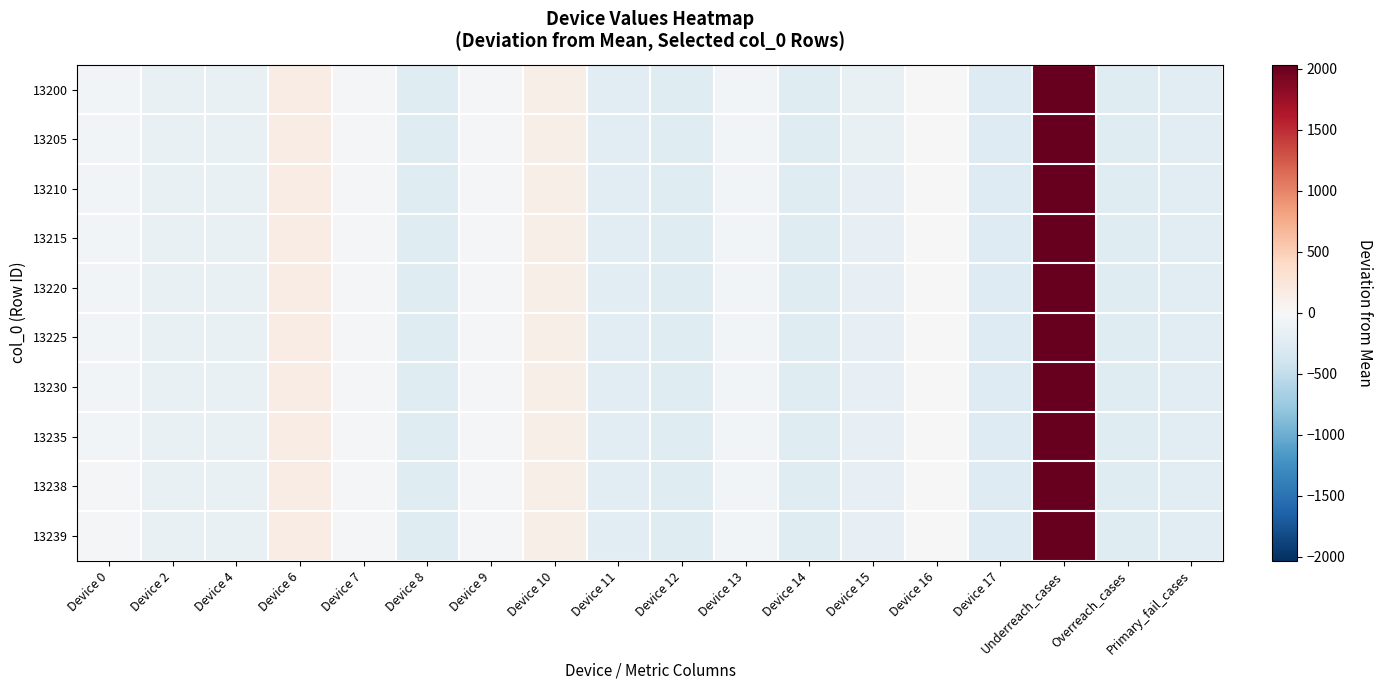

What is the smallest value displayed?

-254.7